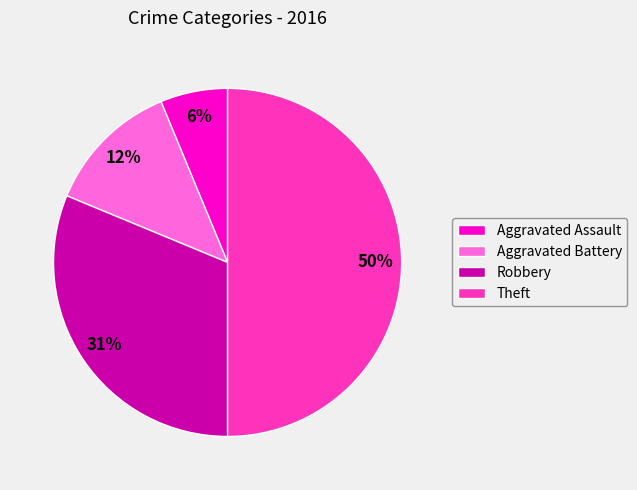

What percentage is the Robbery slice, to the nearest percent?

31%